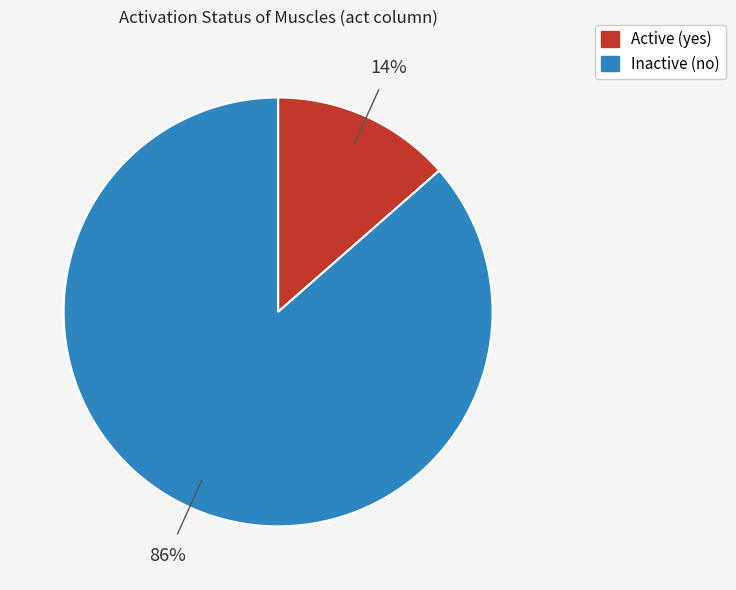

Which has a higher value, Inactive (no) or Active (yes)?

Inactive (no)